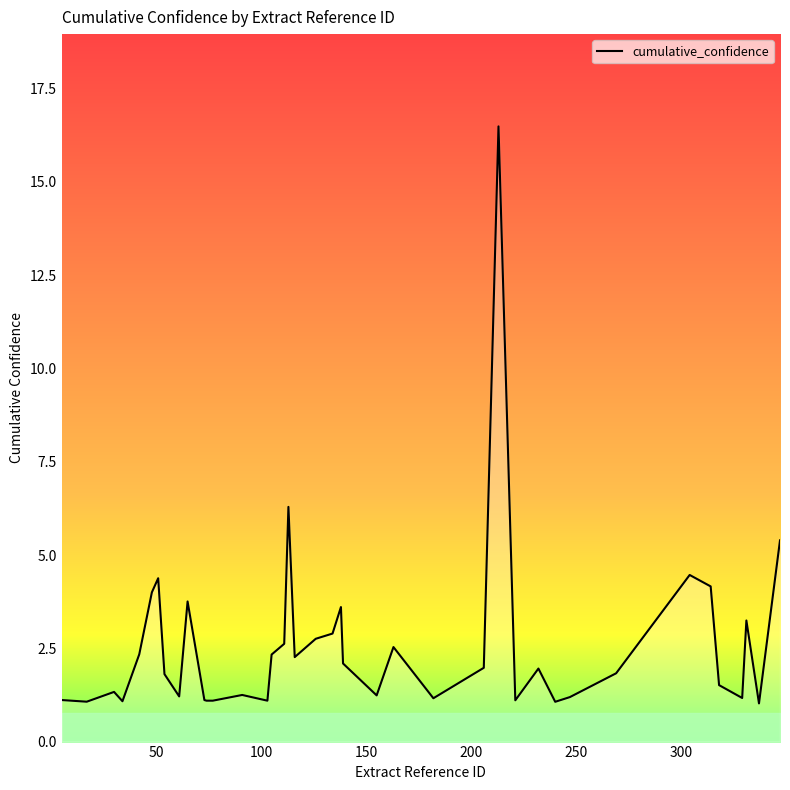

What is the greatest value displayed?

16.5